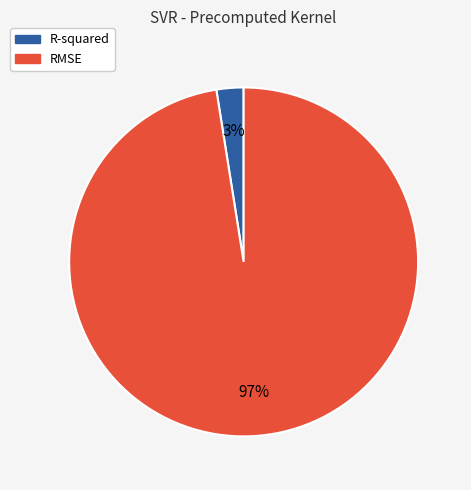

Does RMSE represent more than half of the total?

Yes